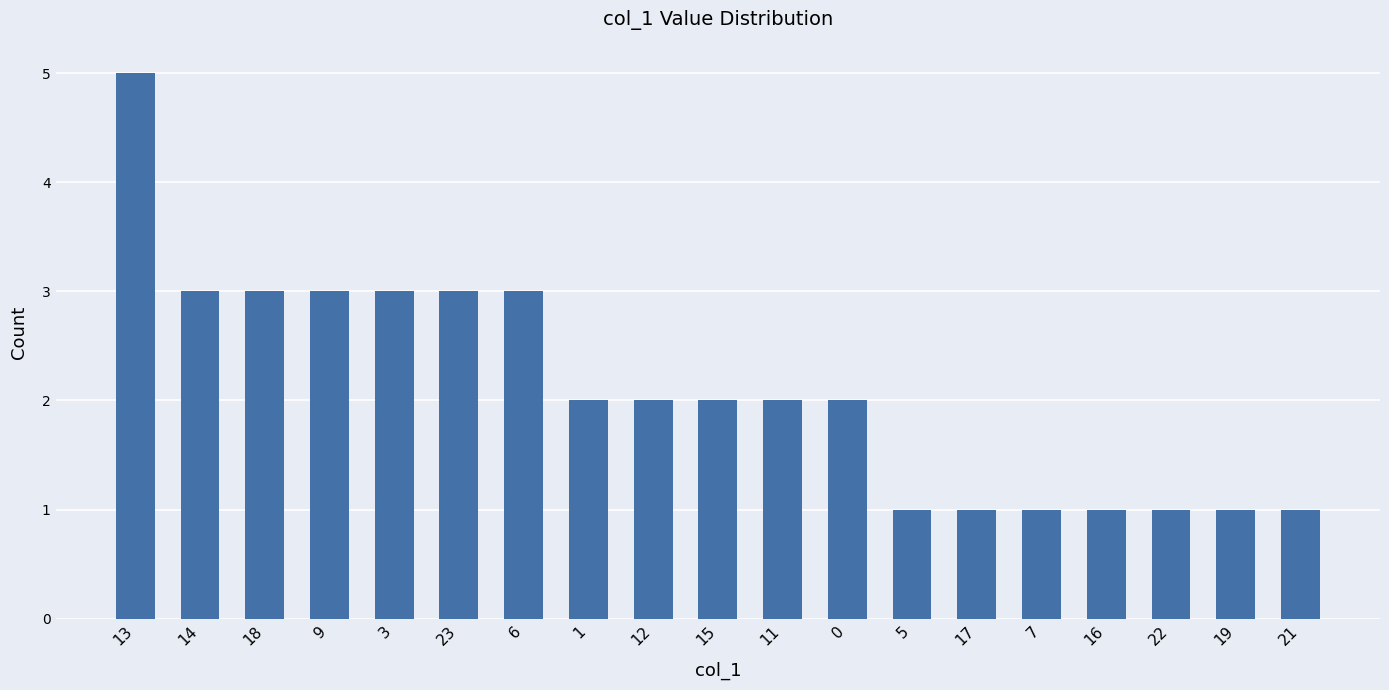

What is the sum of the values at 7 and 15?

3